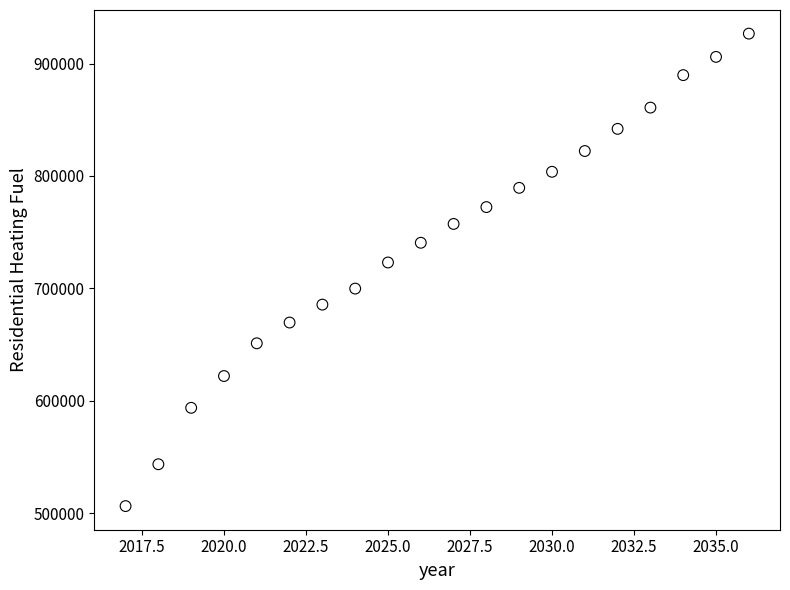

What Y value in the scatter plot is closest to 716521?

723081.8